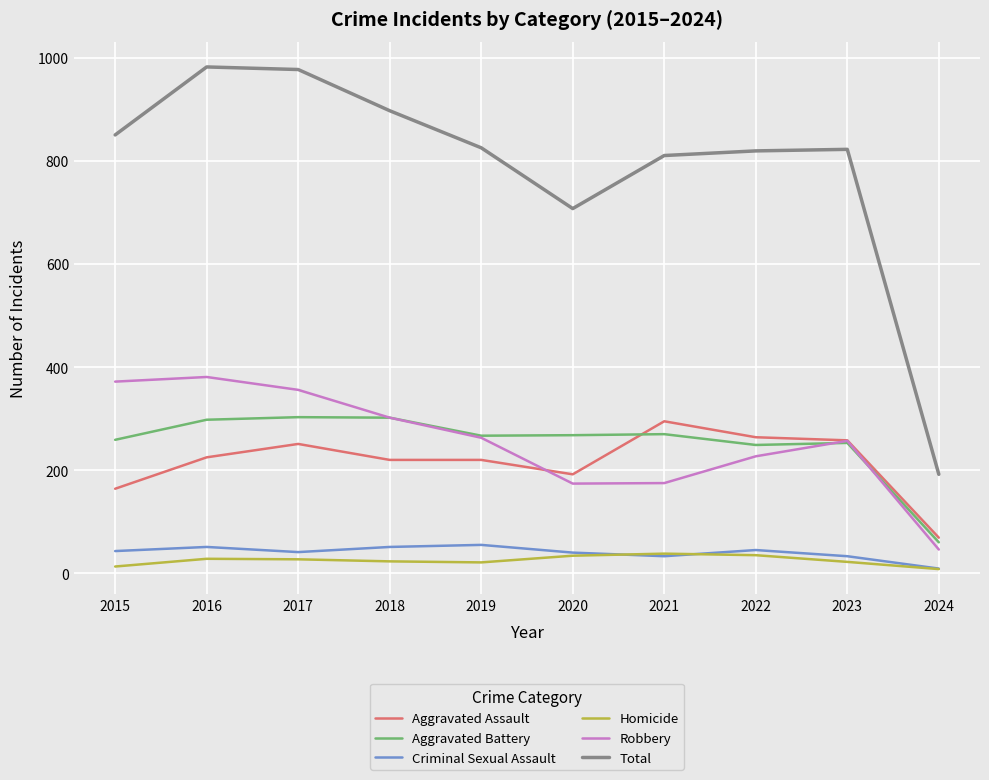

True or false: Aggravated Assault and Robbery intersect in this chart.

True